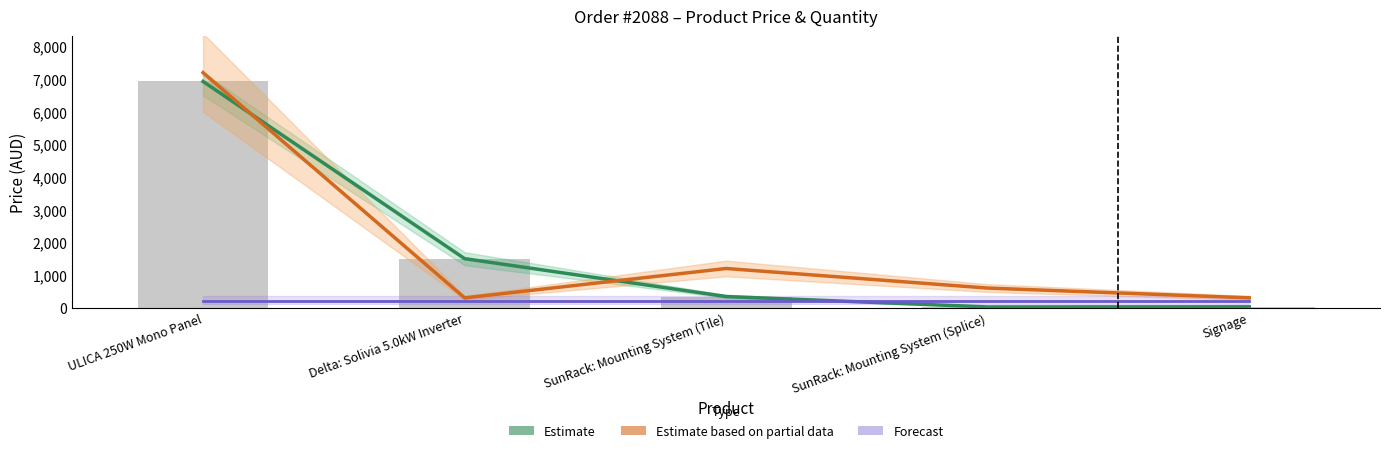

What is the greatest value displayed?

7200.0